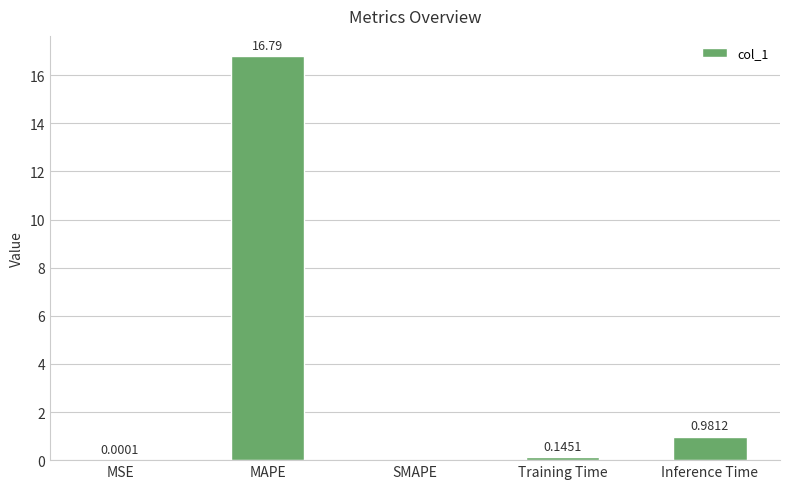

How many distinct data groups are displayed?

1